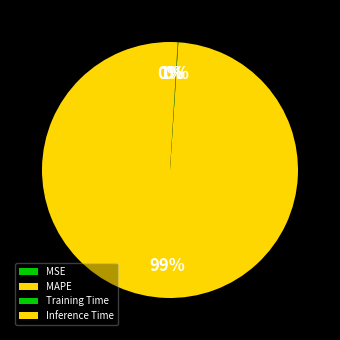

What is the largest slice in the pie chart?

MAPE